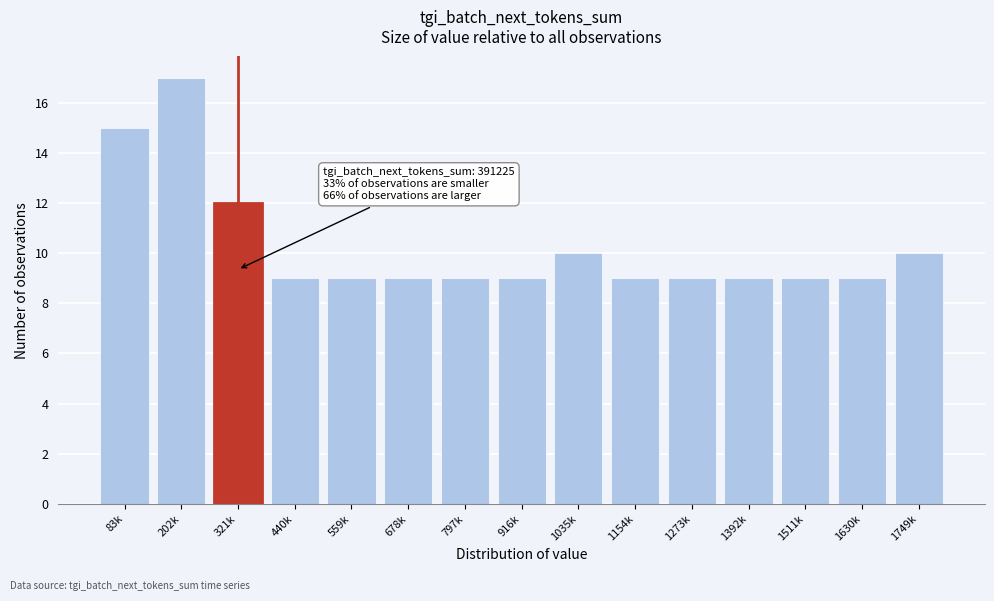

Reading left to right, extract all data points from this chart.

83k=15	202k=17	321k=12	440k=9	559k=9	678k=9	797k=9	916k=9	1035k=10	1154k=9	1273k=9	1392k=9	1511k=9	1630k=9	1749k=10